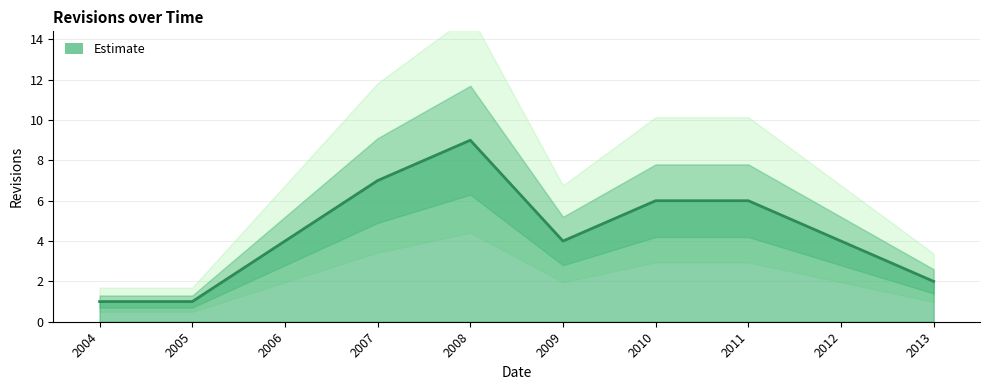

Rank the categories by value from lowest to highest.

2004, 2005, 2013, 2006, 2009, 2012, 2010, 2011, 2007, 2008